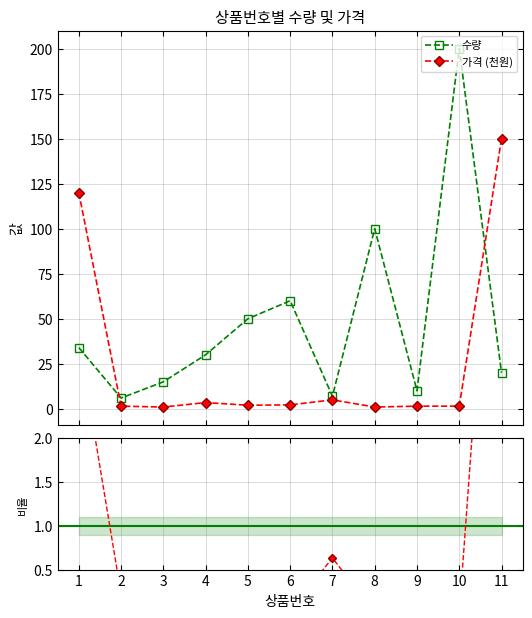

Reading left to right, list all the values displayed in this chart.

수량: 1=34.0	2=6.0	3=15.0	4=30.0	5=50.0	6=60.0	7=7.0	8=100.0	9=10.0	10=200.0	11=20.0
가격 (천원): 1=120.0	2=1.5	3=1.0	4=3.5	5=2.0	6=2.2	7=5.0	8=1.0	9=1.5	10=1.5	11=150.0
가격/수량 비율: 1=3.1	2=0.2	3=0.1	4=0.1	5=0.0	6=0.0	7=0.6	8=0.0	9=0.1	10=0.0	11=6.6